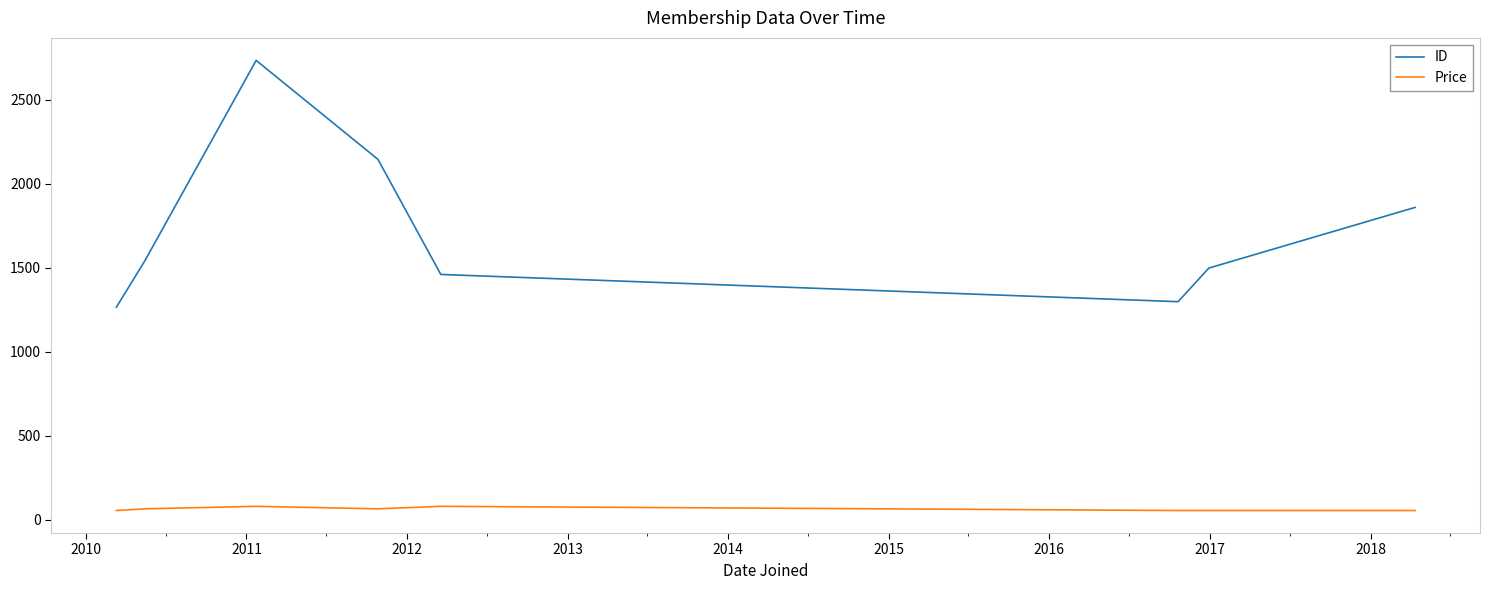

True or false: Price and ID cross at least once.

False